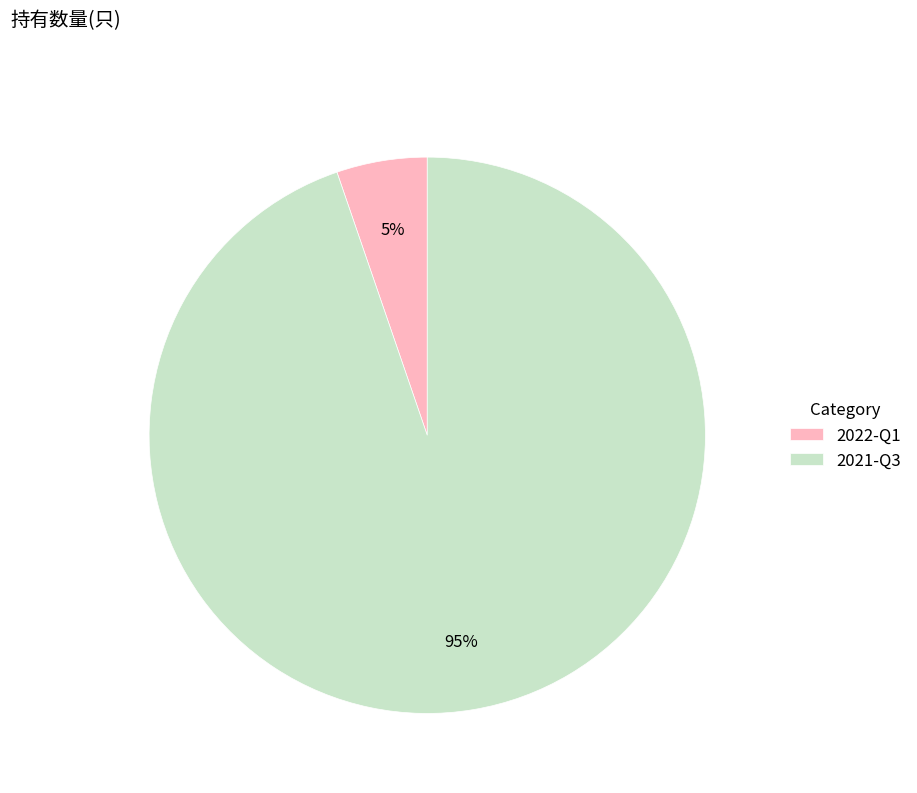

Between 2022-Q1 and 2021-Q3, which is larger?

2021-Q3